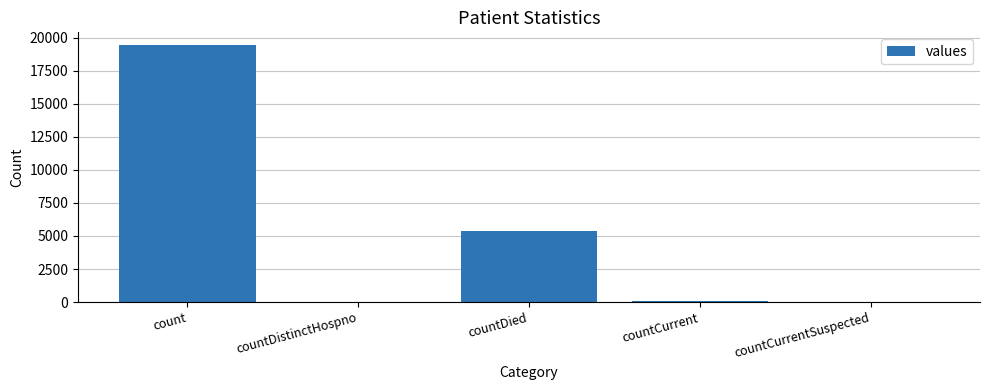

What is the sum of the values at countDied and count?

24777